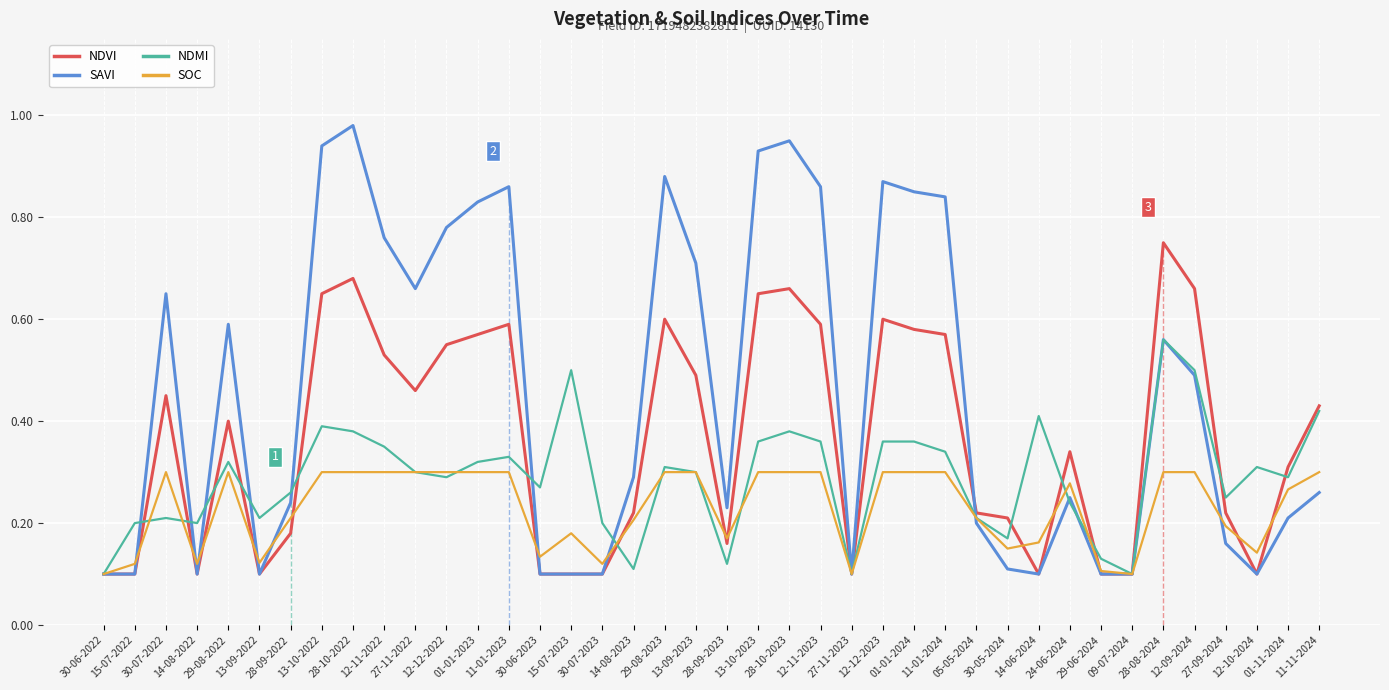

Which series has the largest total across all categories?

SAVI